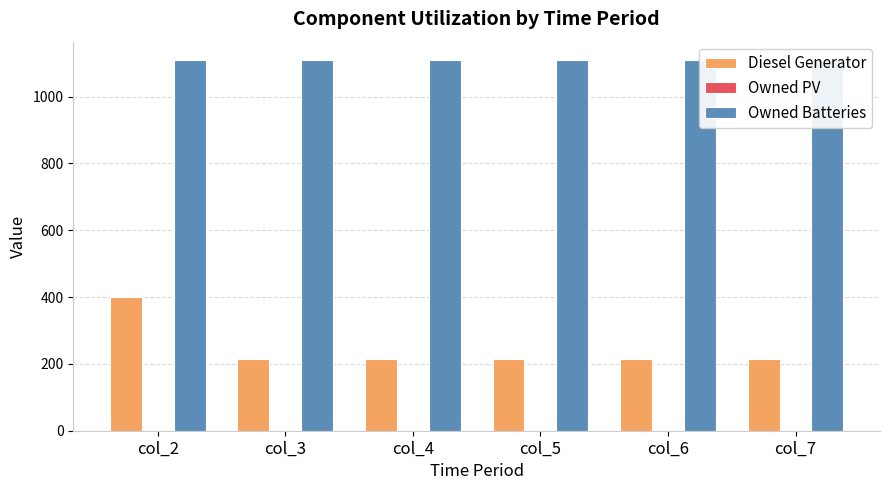

What is the average value of the Diesel Generator series?

247